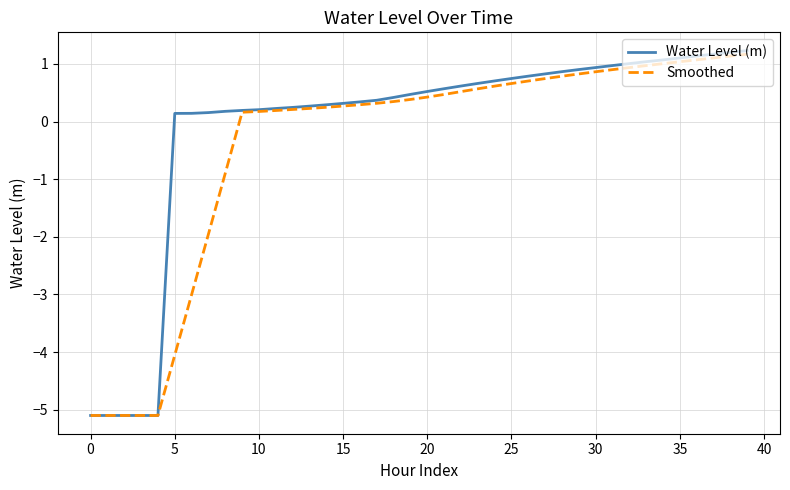

Is this an area chart (filled region under the line)?

No